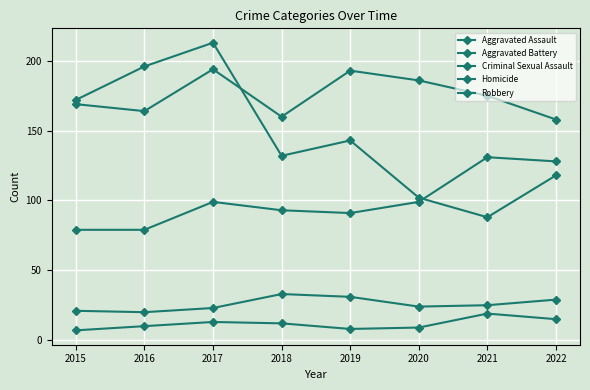

Does the chart have visible grid lines?

Yes